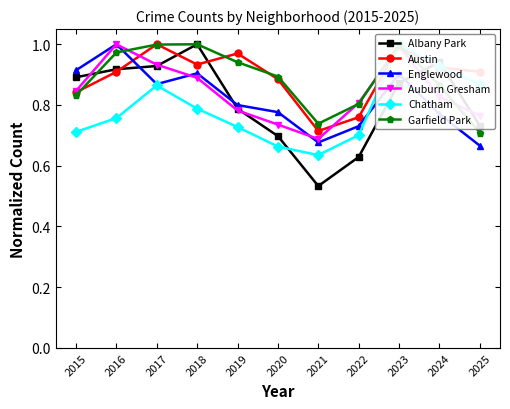

The value of Austin at 2023 is 0.2. True or false?

False